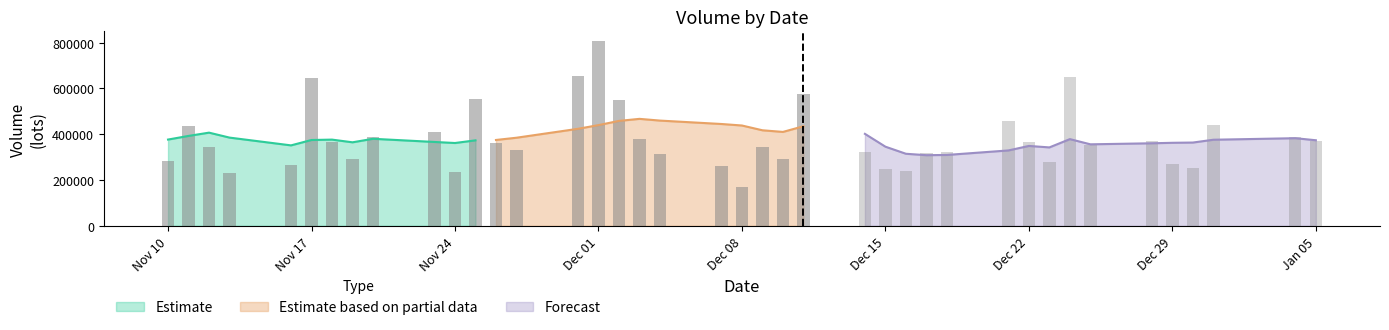

Is the value of volume at 2020-12-03 greater than the value of v_ma20 at 2020-12-31?

Yes